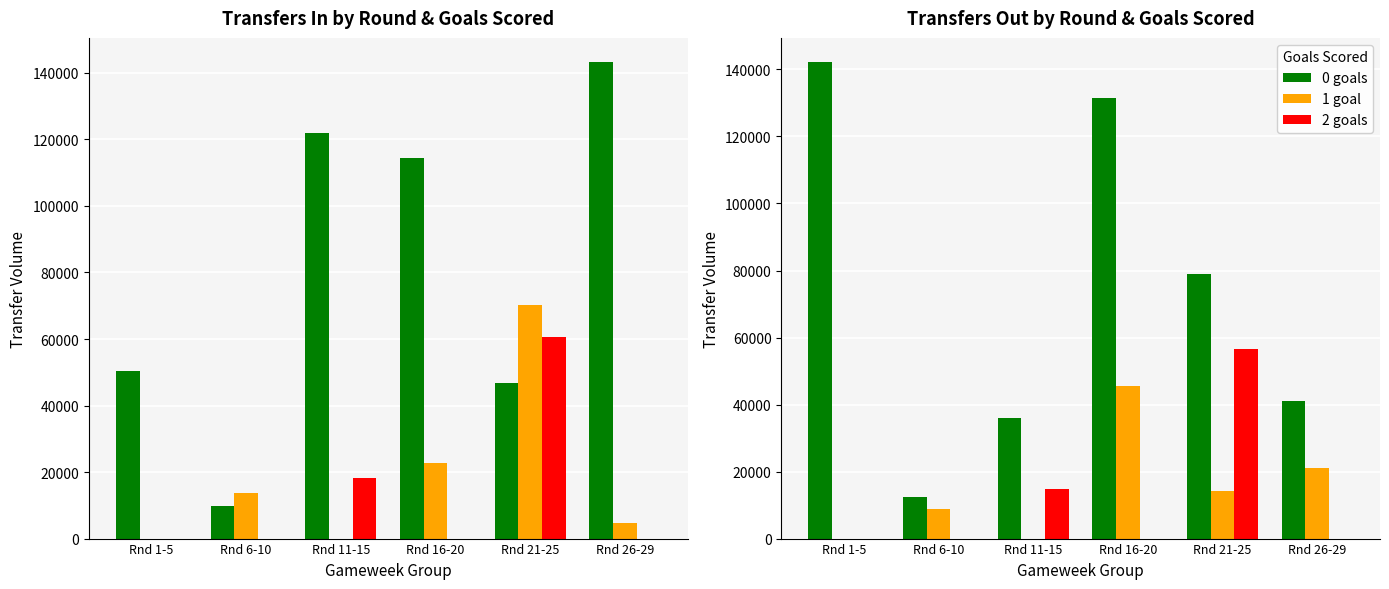

At which category is the sum across all series the highest?

Rnd 16-20